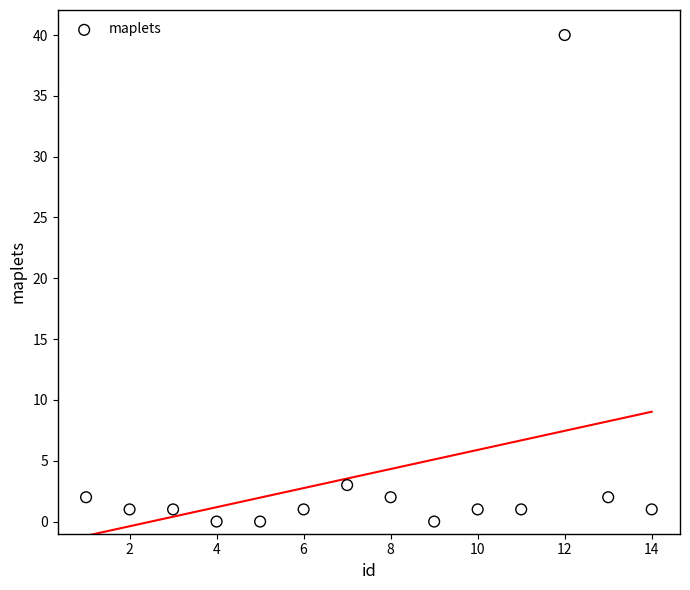

What Y value in the scatter plot is closest to 20?

3